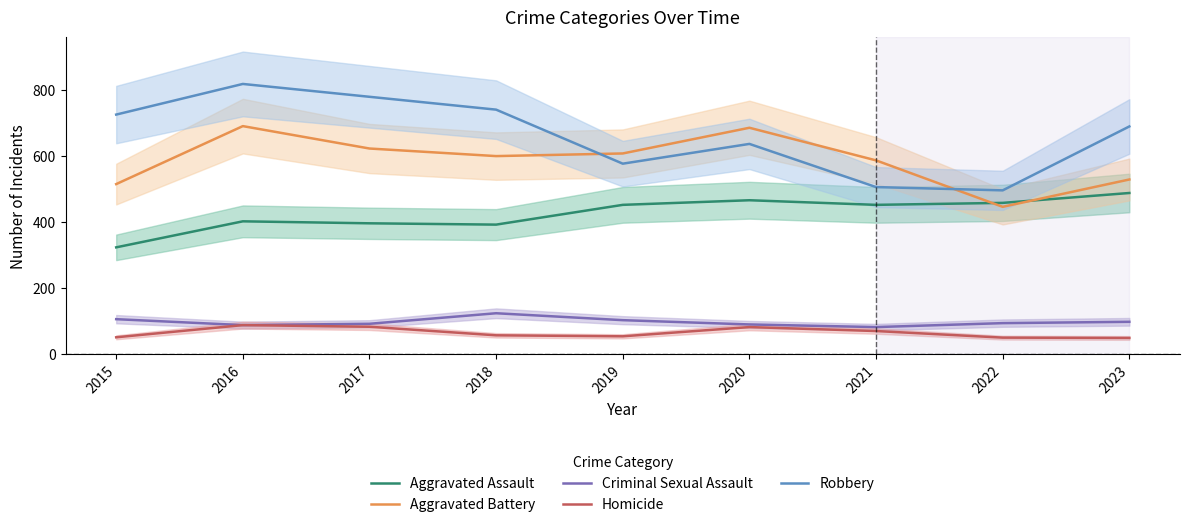

Reading left to right, transcribe all the data shown in this chart.

Aggravated Assault: 2015=323	2016=402	2017=396	2018=392	2019=452	2020=466	2021=452	2022=458	2023=488
Aggravated Battery: 2015=515	2016=691	2017=623	2018=600	2019=608	2020=686	2021=587	2022=446	2023=529
Criminal Sexual Assault: 2015=105	2016=87	2017=91	2018=123	2019=102	2020=89	2021=81	2022=93	2023=97
Homicide: 2015=50	2016=87	2017=82	2018=56	2019=53	2020=81	2021=69	2022=49	2023=48
Robbery: 2015=726	2016=819	2017=780	2018=741	2019=577	2020=637	2021=506	2022=496	2023=690